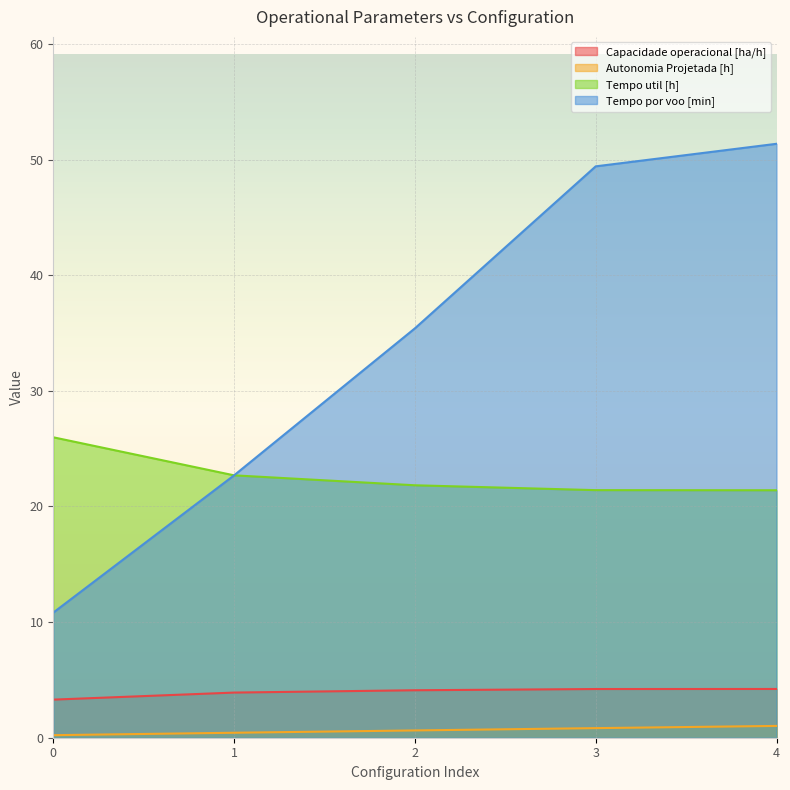

Reading right to left, list all the values displayed in this chart.

Capacidade operacional [ha/h]: 4=4.2	3=4.2	2=4.1	1=3.9	0=3.3
Autonomia Projetada [h]: 4=1.0	3=0.8	2=0.6	1=0.4	0=0.2
Tempo util [h]: 4=21.4	3=21.4	2=21.8	1=22.7	0=26.0
Tempo por voo [min]: 4=51.4	3=49.4	2=35.4	1=22.7	0=10.8